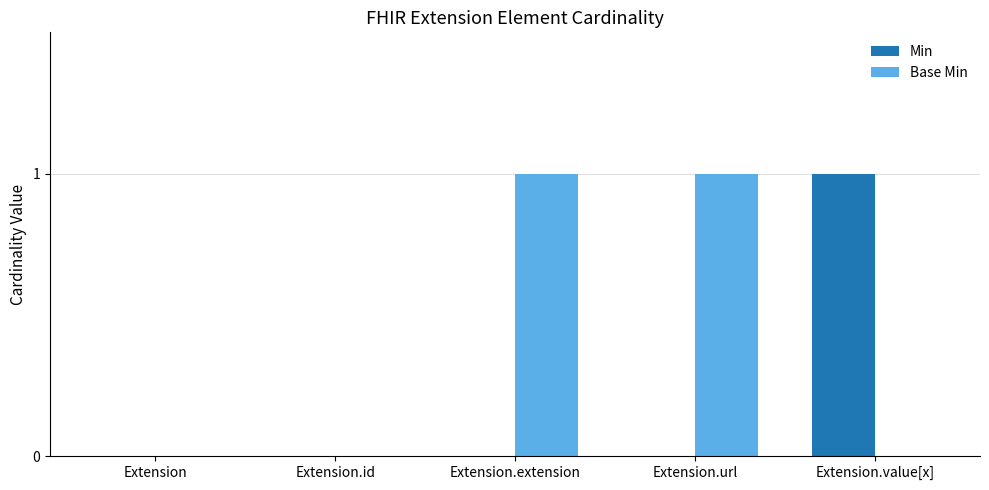

Which series changed the most between Extension and Extension.value[x]?

Min